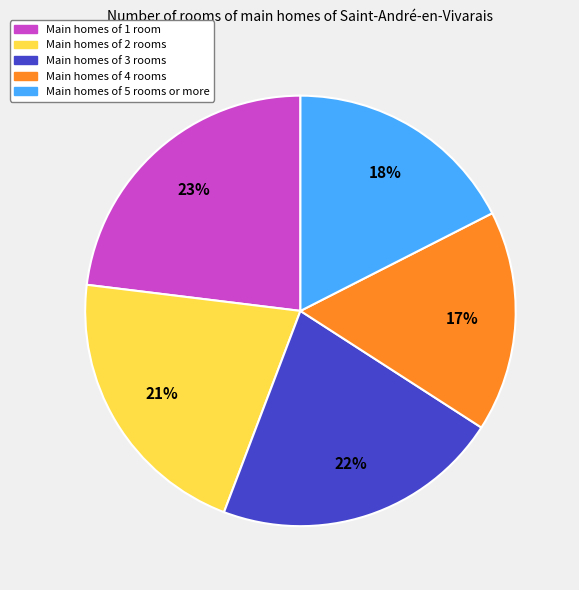

To the nearest percent, what is the difference between the largest and smallest slice percentages?

6%